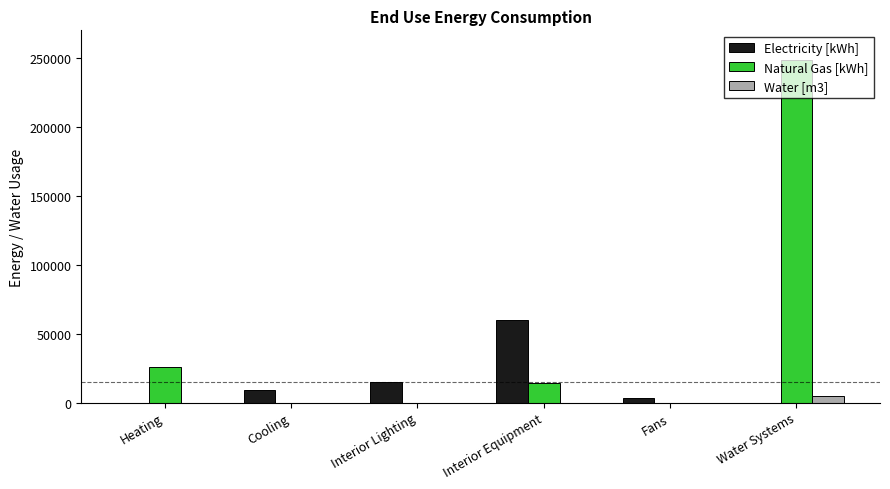

Where is Electricity [kWh] nearest to the value 29832?

Interior Lighting